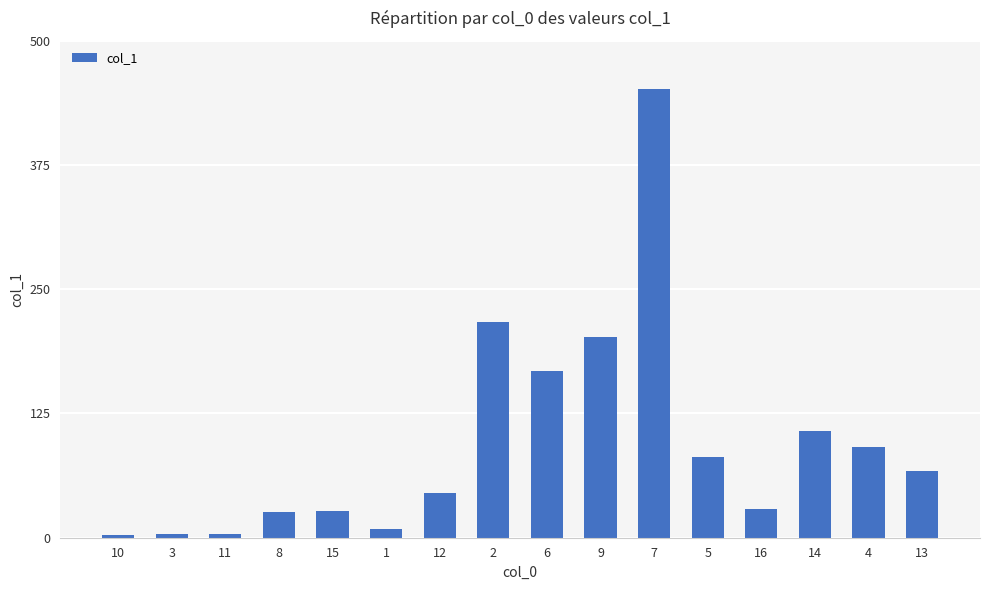

Which category has the highest value across all series?

7